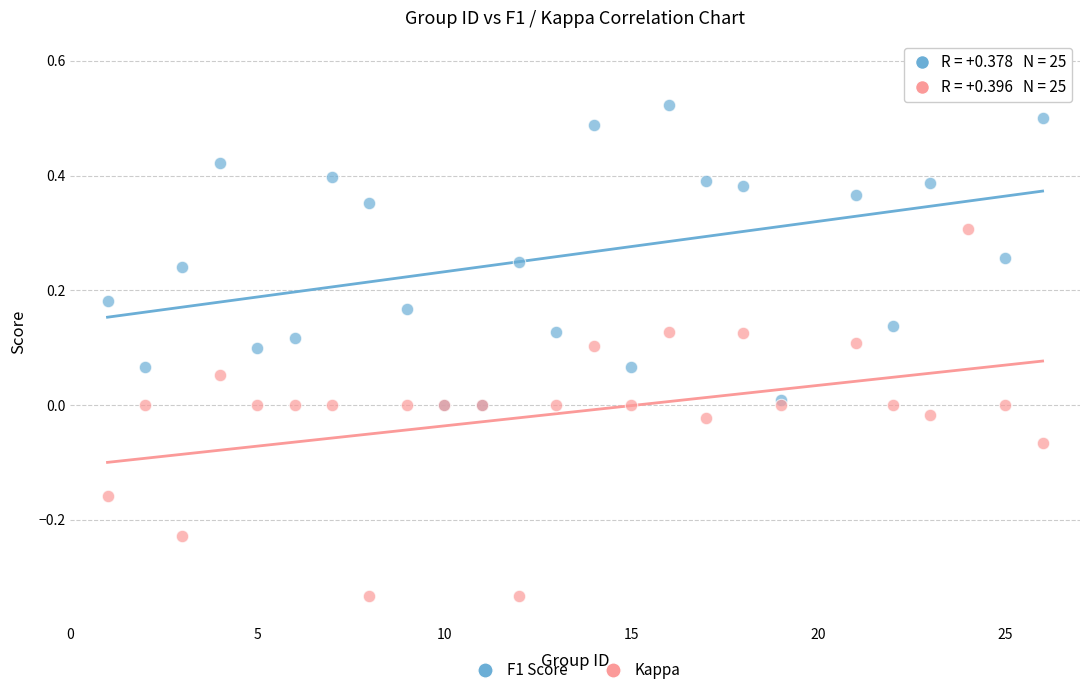

What are all the series names shown in the legend?

F1 Score, Kappa